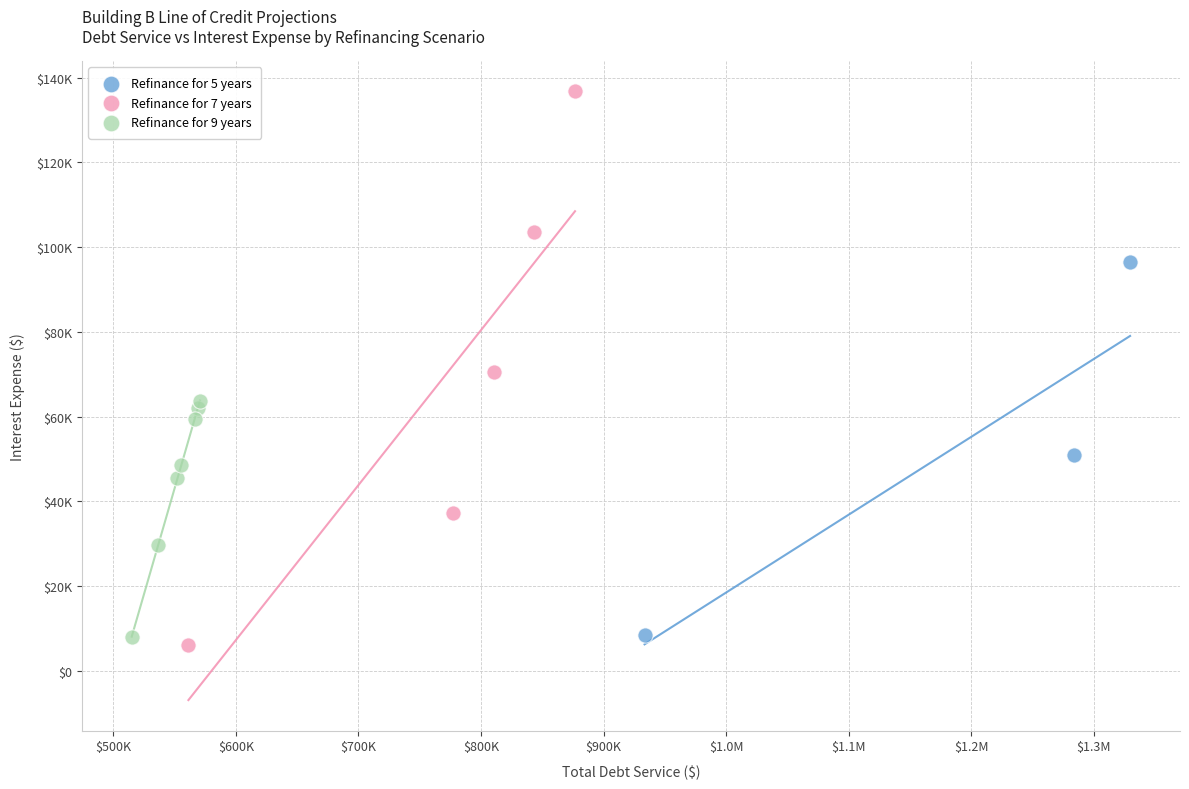

What are all the series names shown in the legend?

Refinance for 5 years, Refinance for 7 years, Refinance for 9 years